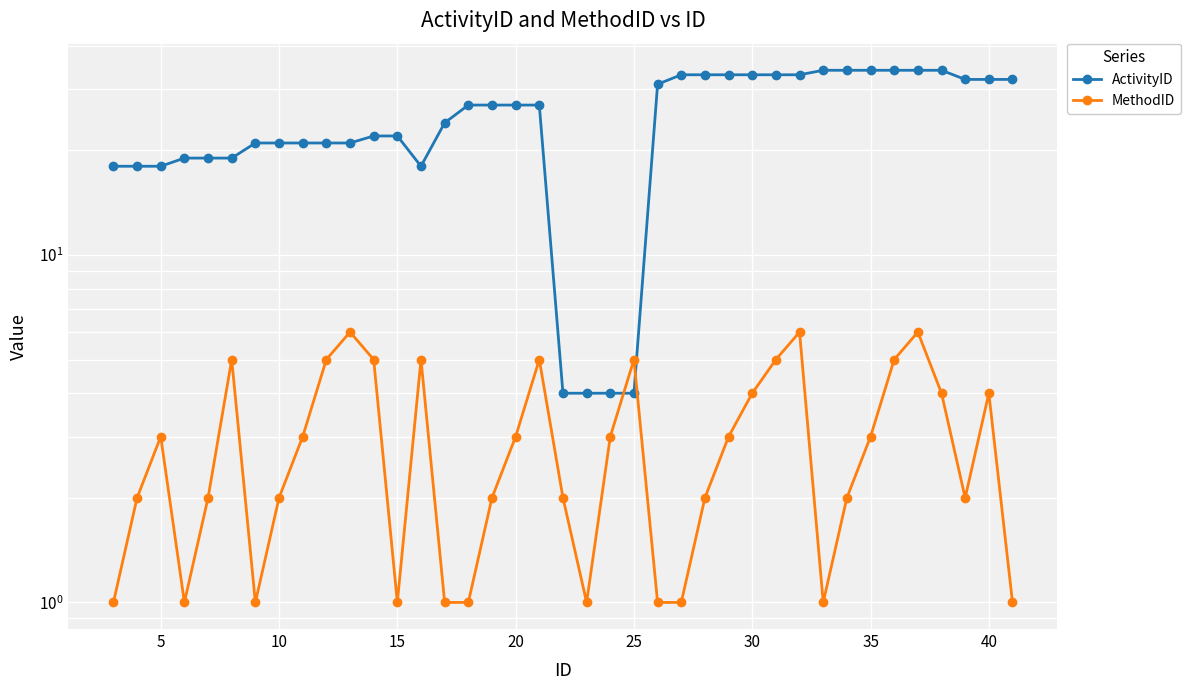

What is the value of the ActivityID point at the 28th from the left?

33